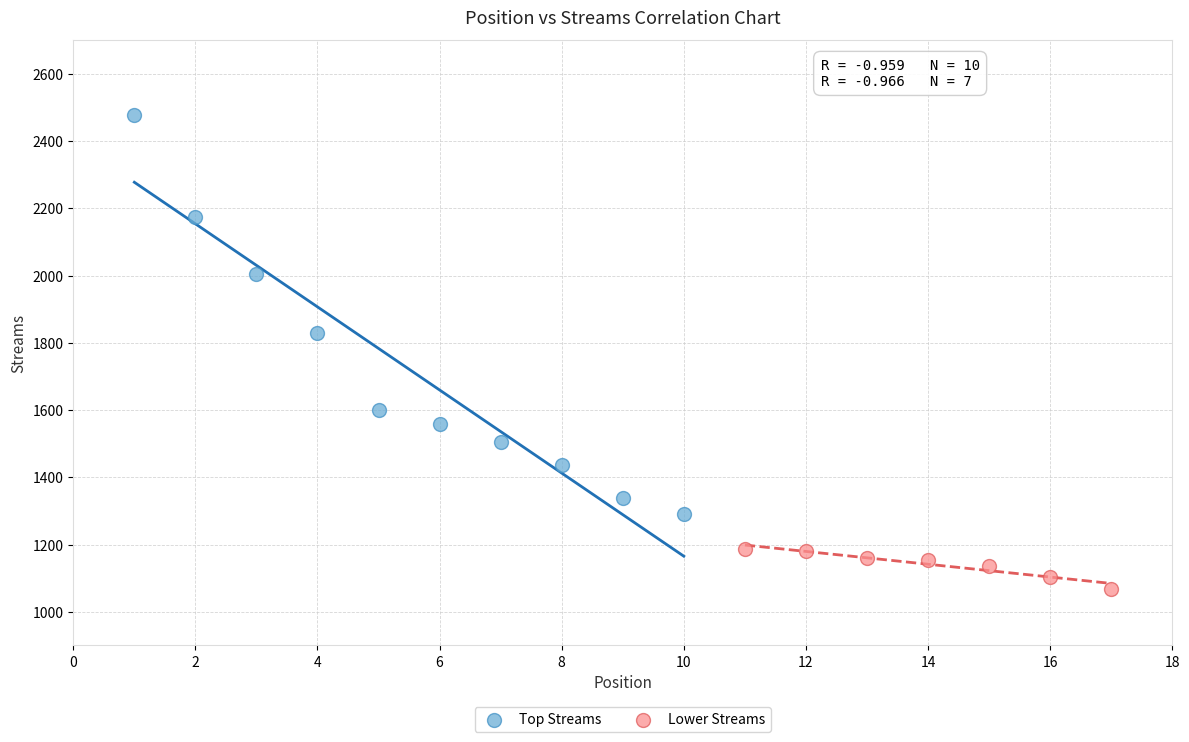

What are all the series names shown in the legend?

Top Streams, Lower Streams